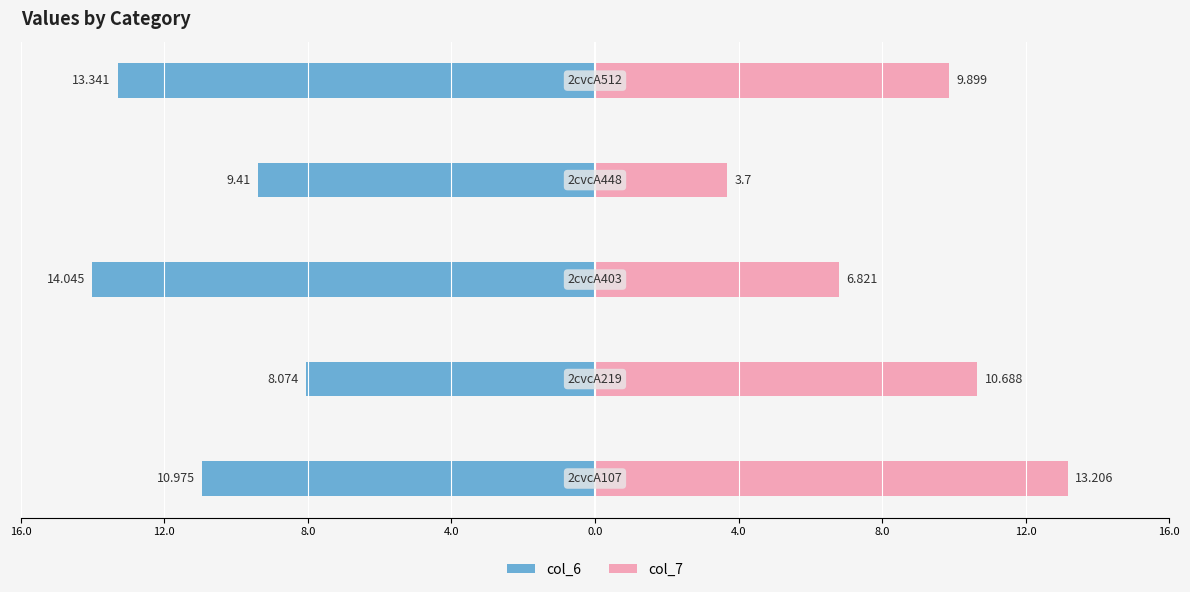

Which series has the widest spread of values?

col_7